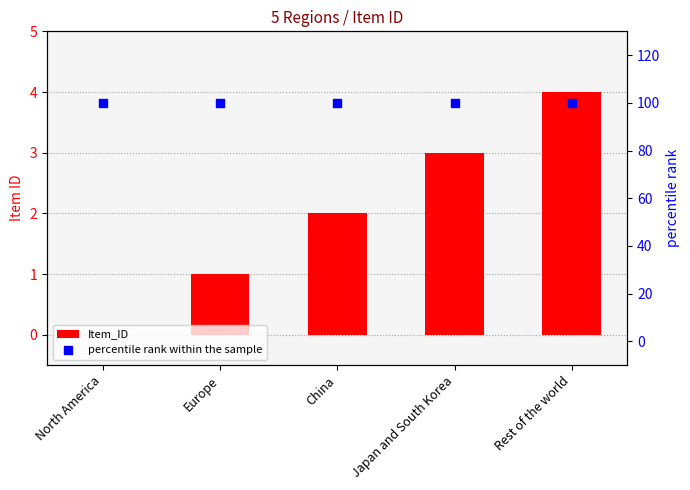

Which series contains the lowest Y value?

Item_ID